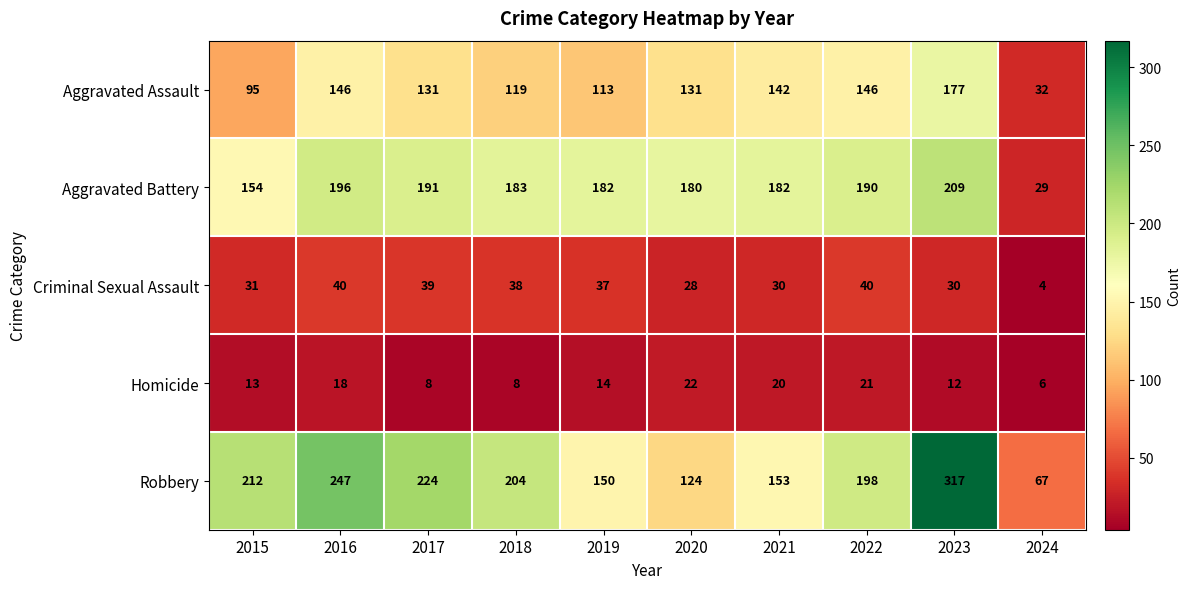

List the labels in order of Robbery value, smallest first.

2024, 2020, 2019, 2021, 2022, 2018, 2015, 2017, 2016, 2023